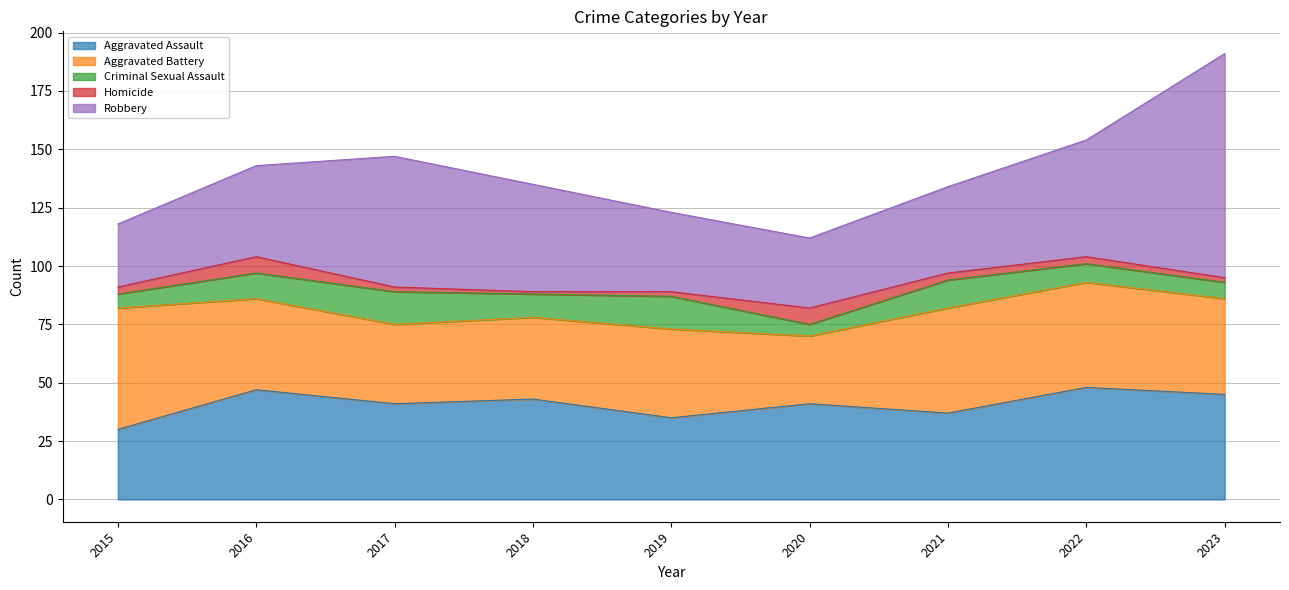

Reading right to left, list all the values displayed in this chart.

Aggravated Assault: 2023=45	2022=48	2021=37	2020=41	2019=35	2018=43	2017=41	2016=47	2015=30
Aggravated Battery: 2023=41	2022=45	2021=45	2020=29	2019=38	2018=35	2017=34	2016=39	2015=52
Criminal Sexual Assault: 2023=7	2022=8	2021=12	2020=5	2019=14	2018=10	2017=14	2016=11	2015=6
Homicide: 2023=2	2022=3	2021=3	2020=7	2019=2	2018=1	2017=2	2016=7	2015=3
Robbery: 2023=96	2022=50	2021=37	2020=30	2019=34	2018=46	2017=56	2016=39	2015=27